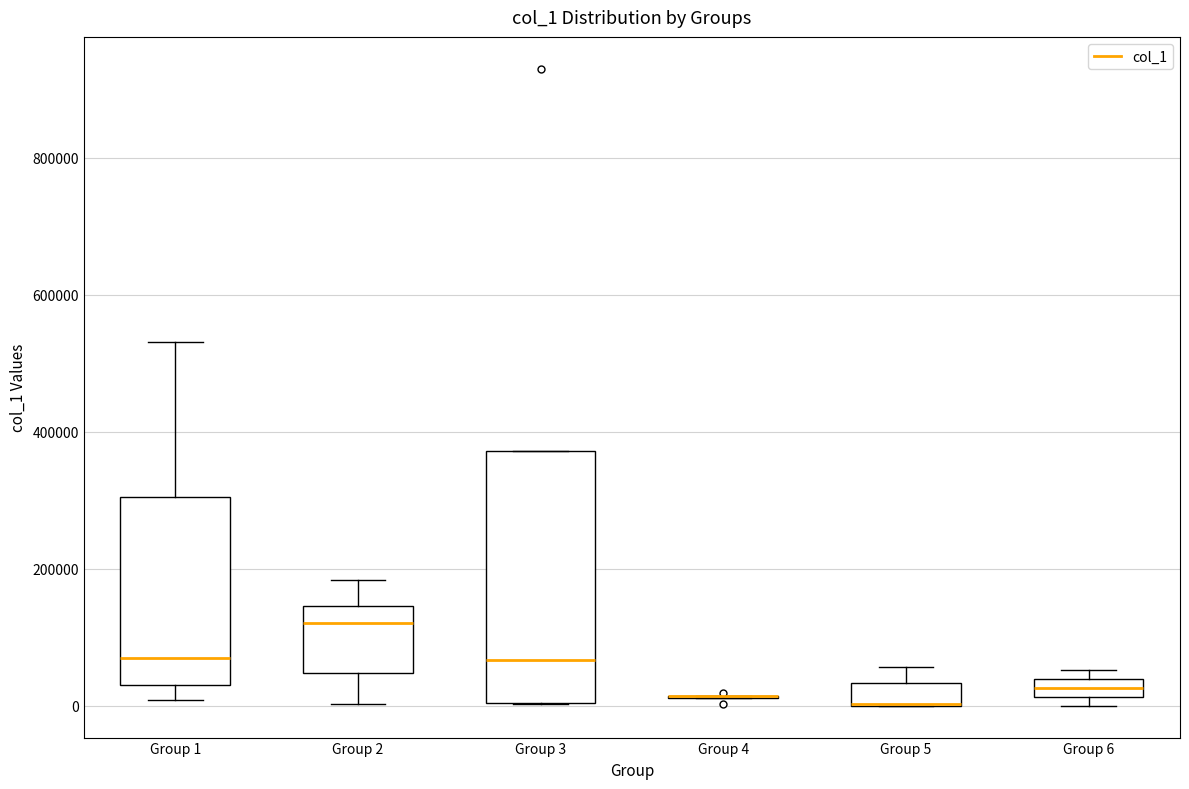

Which box is the tallest, from its lower edge to its upper edge?

Group 3